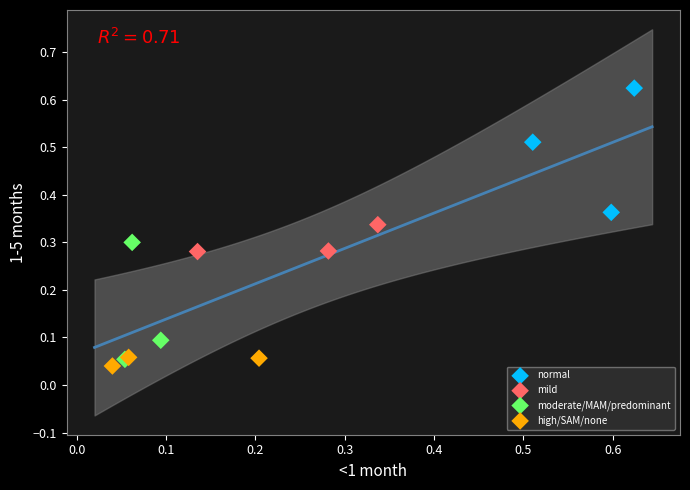

Which series reaches the maximum Y coordinate?

normal